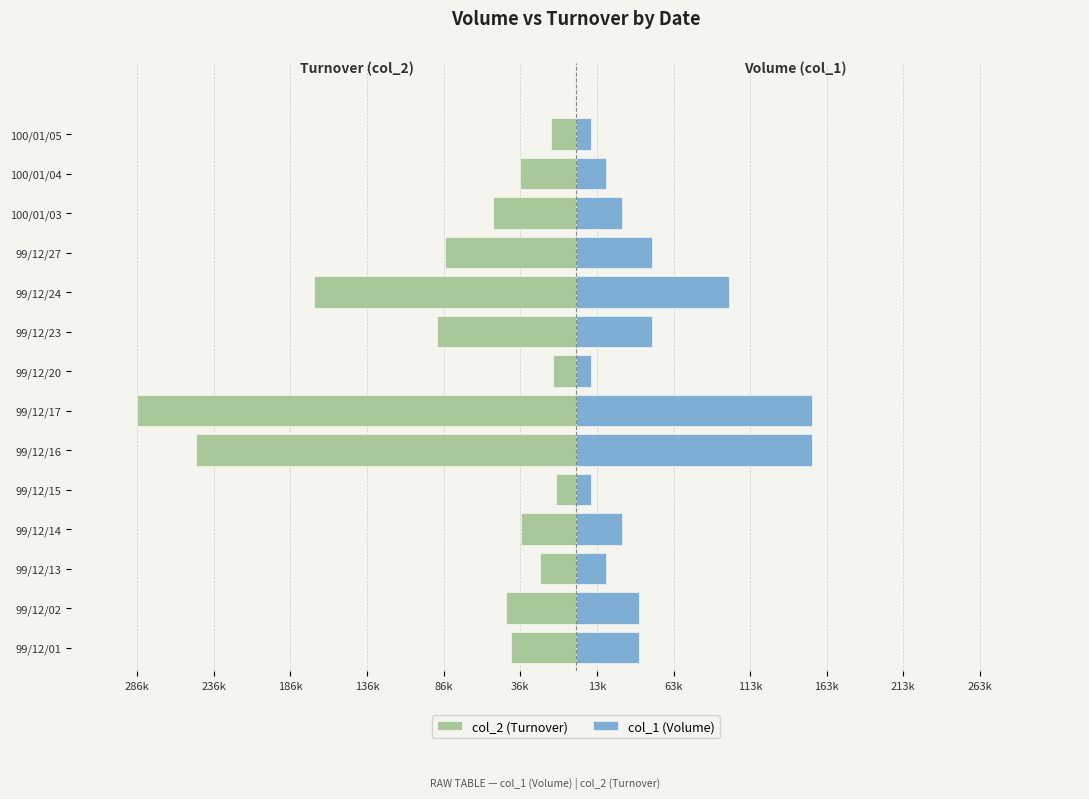

Reading left to right, list all the values displayed in this chart.

col_2 (Turnover): -42320	-45510	-23000	-35800	-12600	-247940	-286180	-14600	-90500	-170500	-85000	-54000	-36600	-16300
col_1 (Volume): 41000	41000	20000	30000	10000	154000	154000	10000	50000	100000	50000	30000	20000	10000